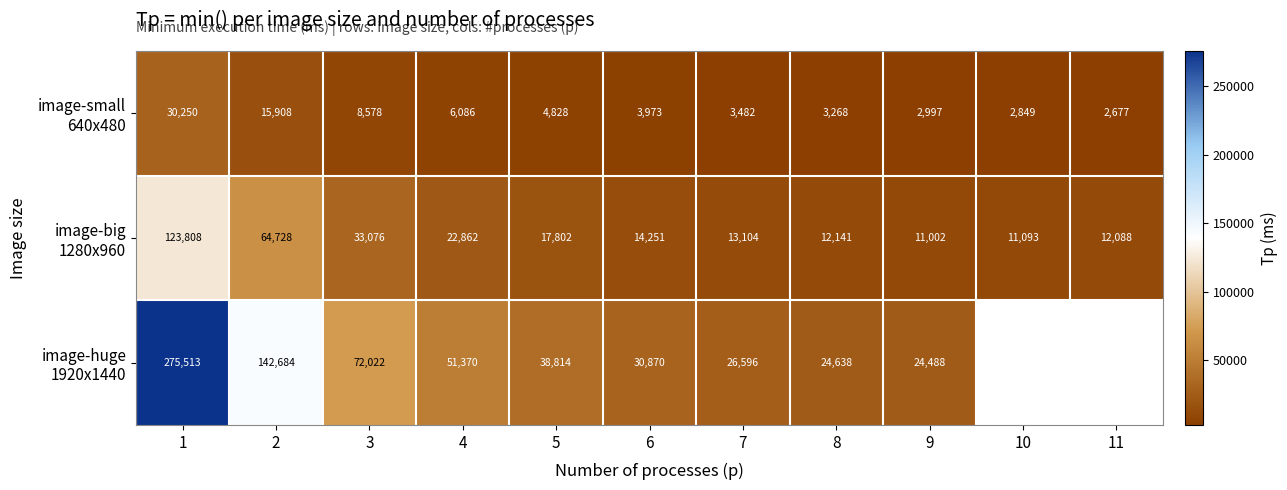

Which series has the widest spread of values?

image-huge 1920x1440